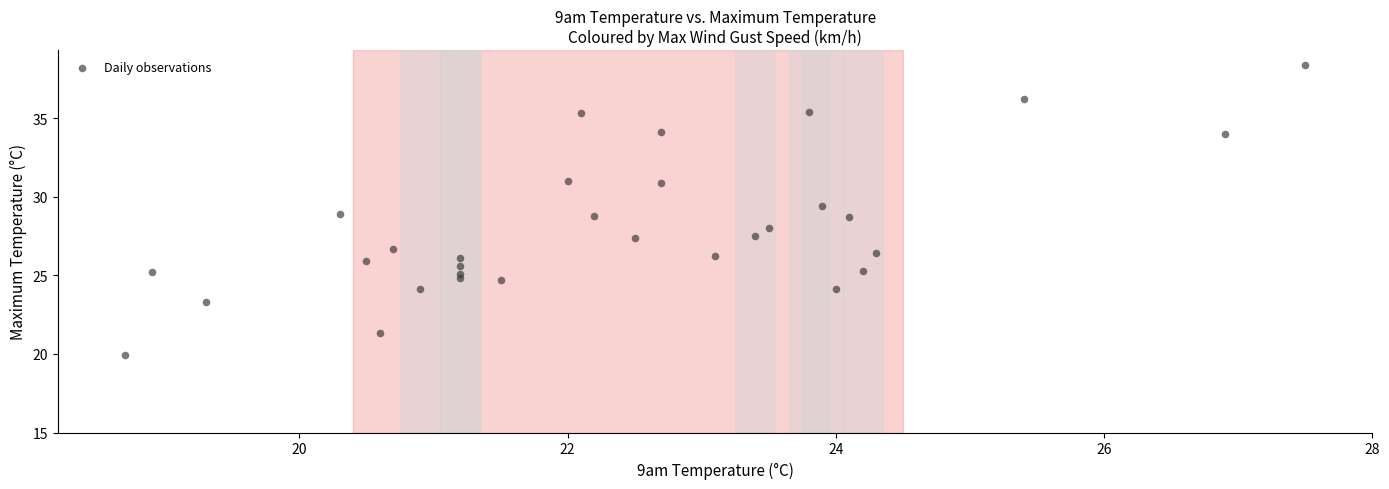

What is the range of X values (max minus min)?

8.8